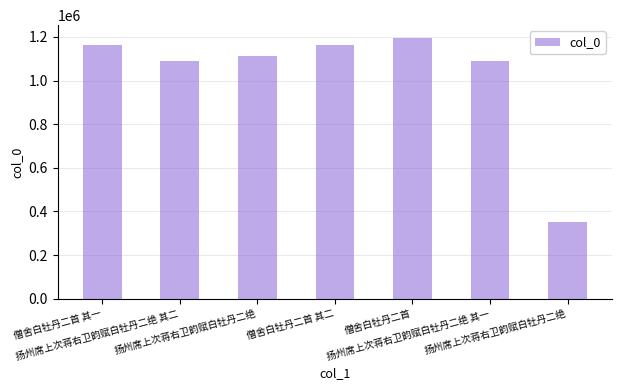

How many data points are less than 1111242?

3